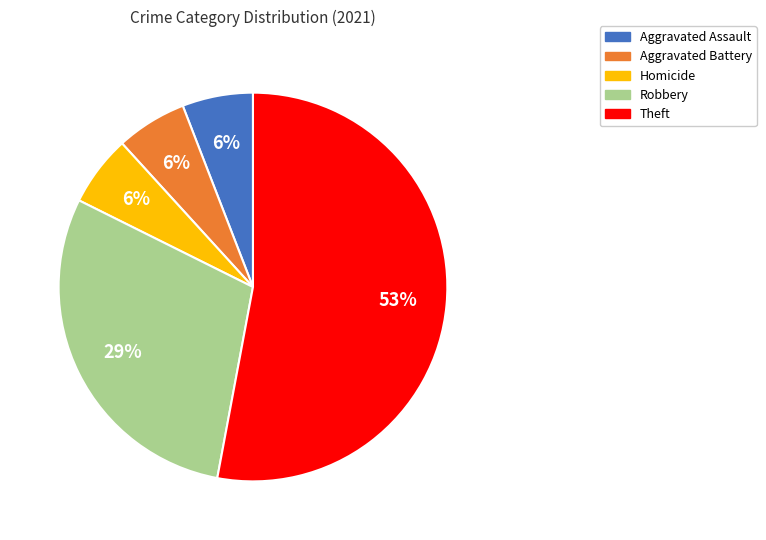

How many segments does this pie chart have?

5